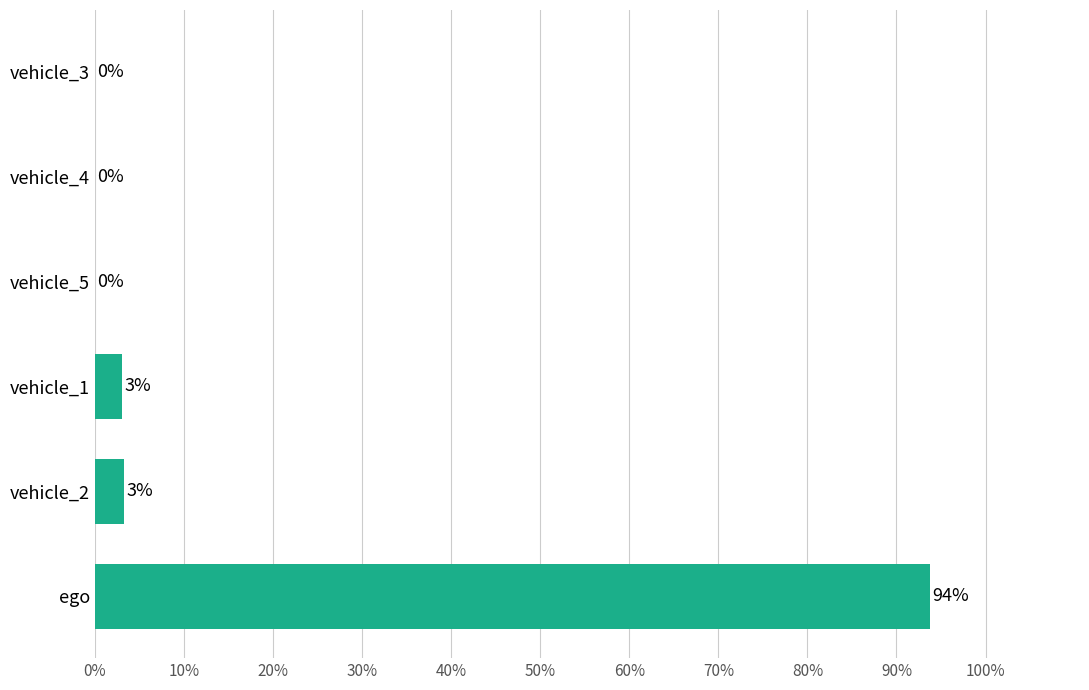

True or false: the data shows 3.0 at vehicle_1.

True